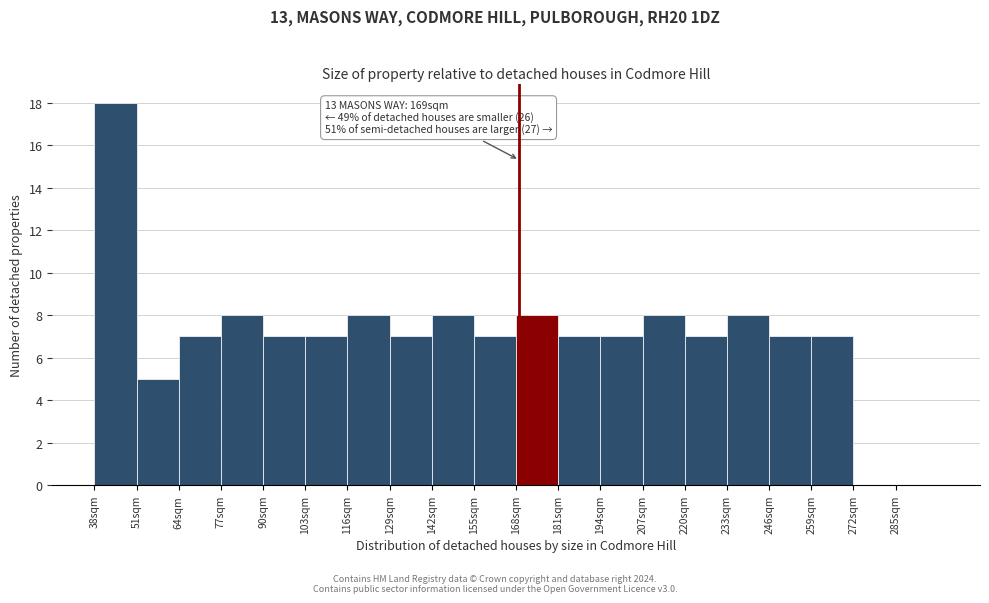

Which range on the x-axis has the tallest bar?

38 to 51